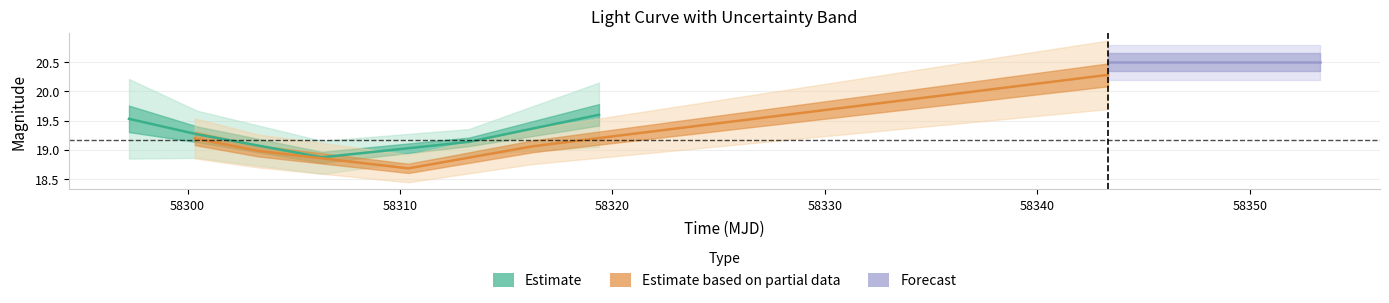

True or false: mag has a value of 19.1 at 6.

True